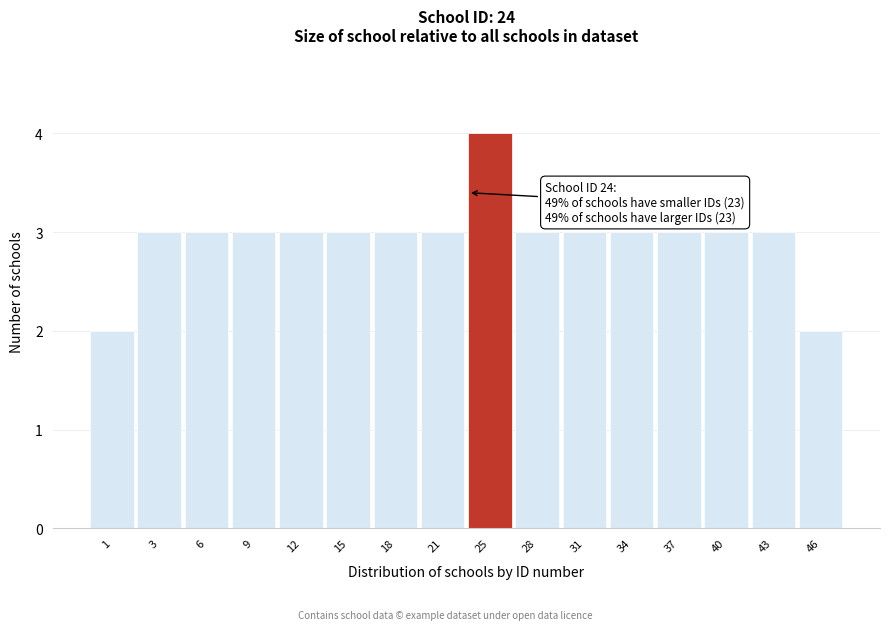

Reading left to right, transcribe all the data shown in this chart.

1=2	3=3	6=3	9=3	12=3	15=3	18=3	21=3	25=4	28=3	31=3	34=3	37=3	40=3	43=3	46=2